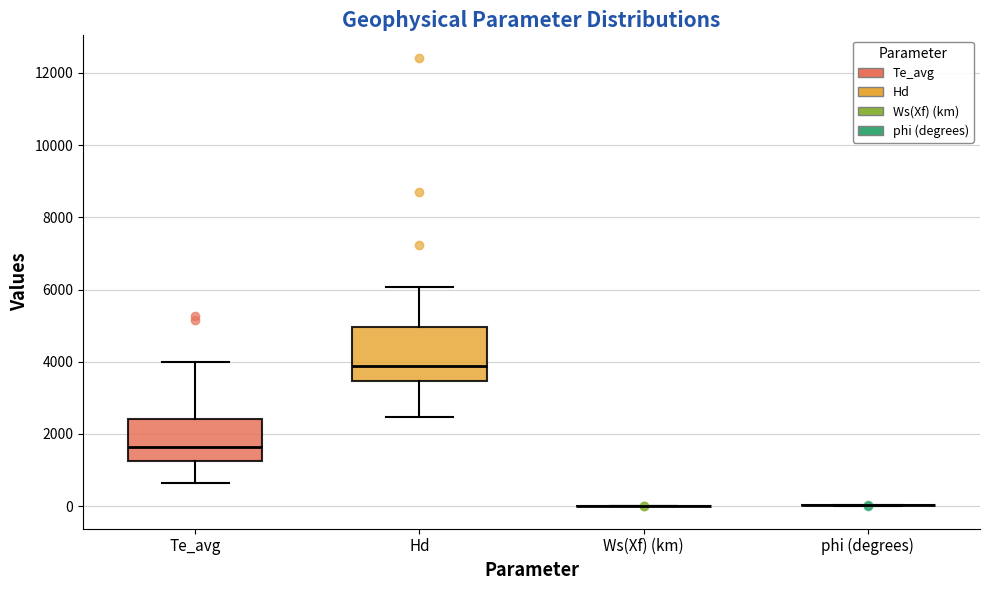

Comparing the boxes themselves (not the whiskers), which one is the tallest?

Hd